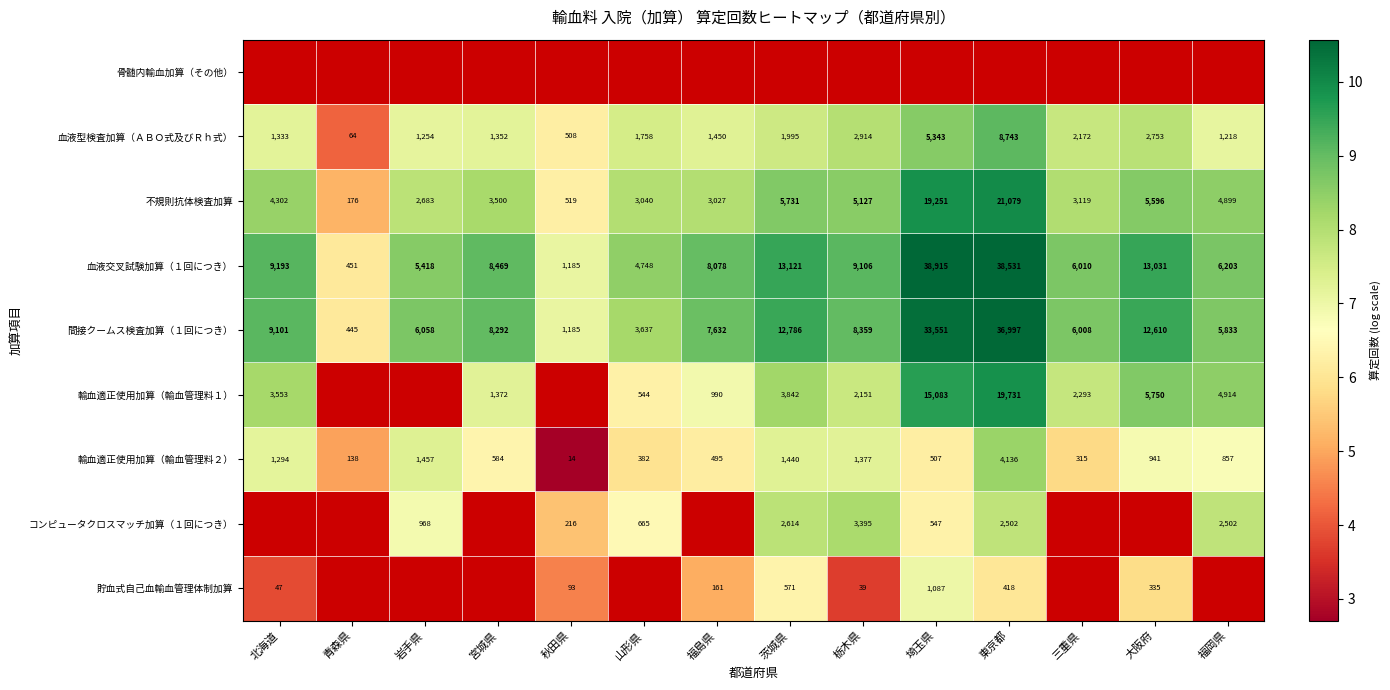

True or false: 貯血式自己血輸血管理体制加算 has a value of 7.4 at 福島県.

False